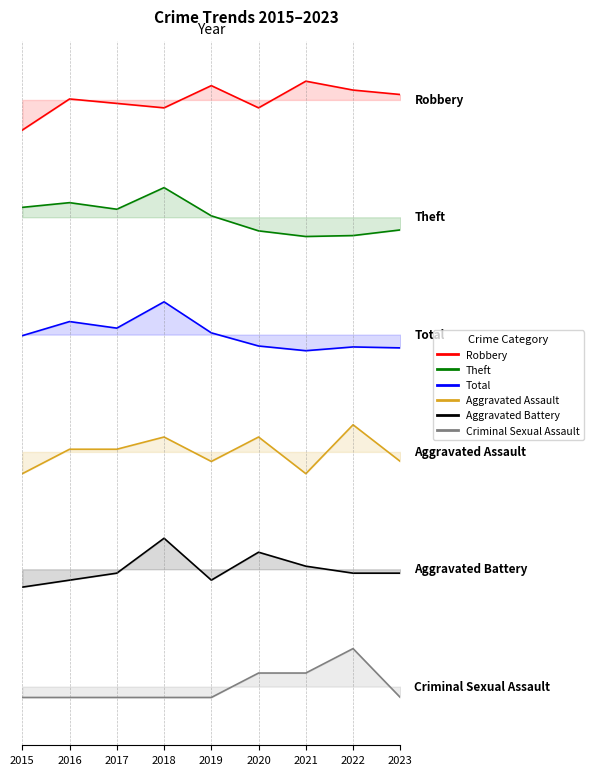

How many values in Aggravated Assault are below zero?

4